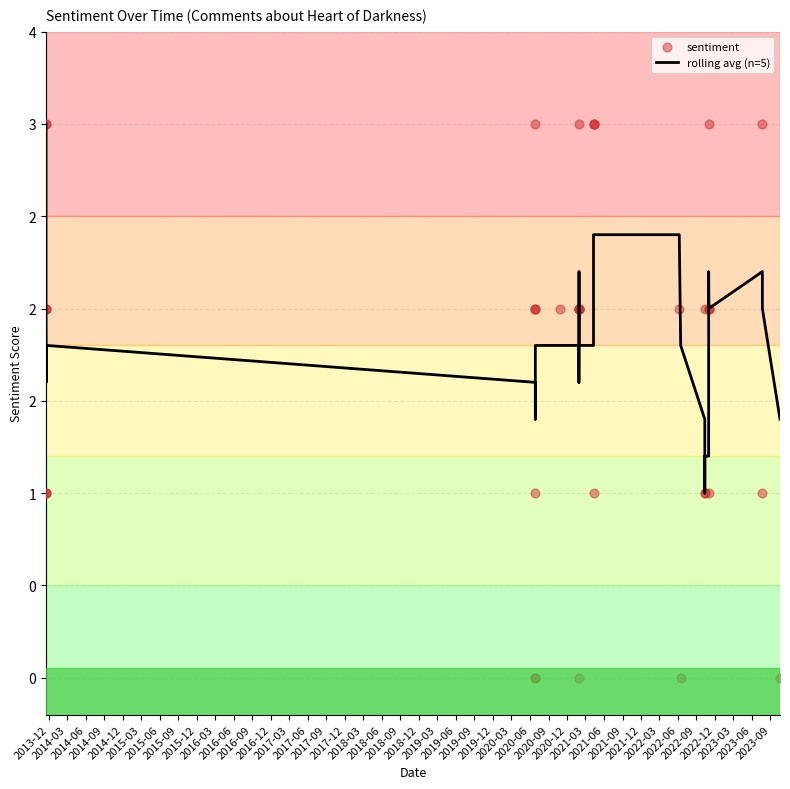

What are all the series names shown in the legend?

rolling avg (n=5), sentiment